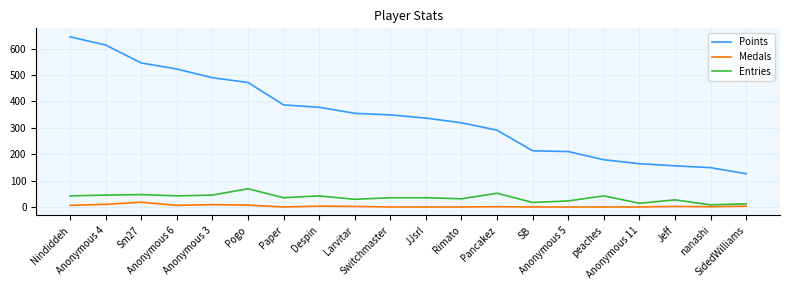

Rank the series by their maximum value, from lowest to highest.

Medals, Entries, Points